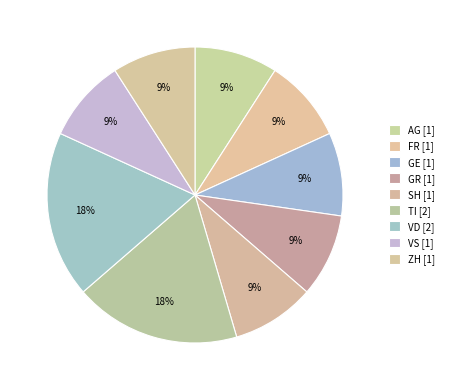

How many segments does this pie chart have?

9